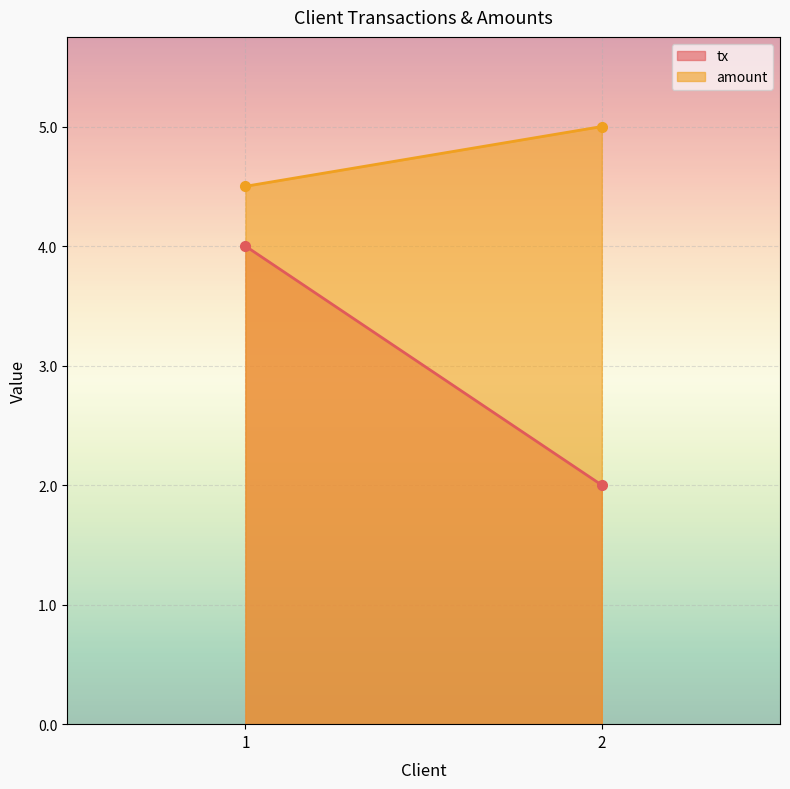

Where is tx nearest to the value 3?

1